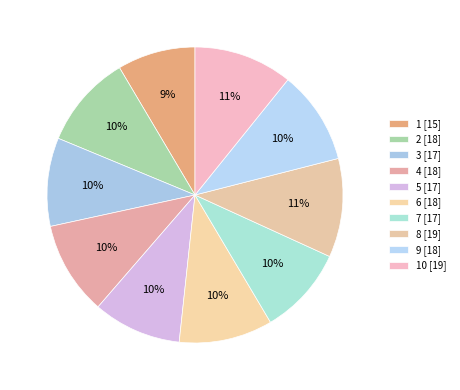

How many slices are in this pie chart?

10